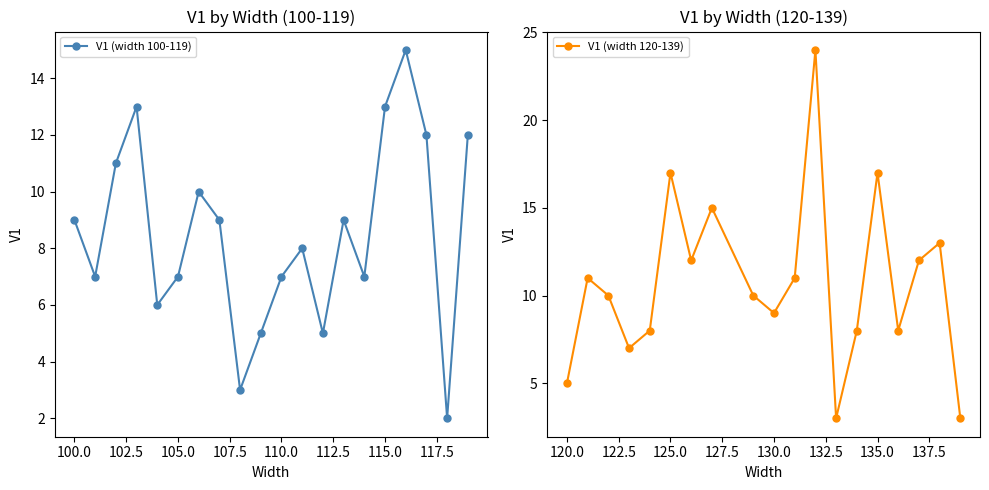

How many values are below 9?

10